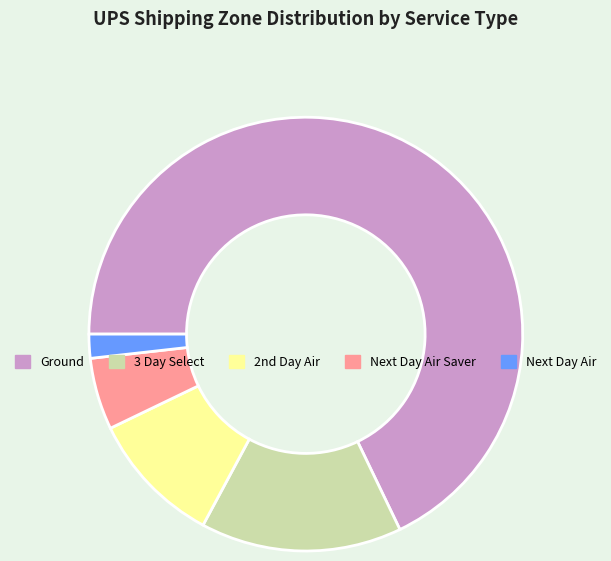

How many segments does this pie chart have?

5